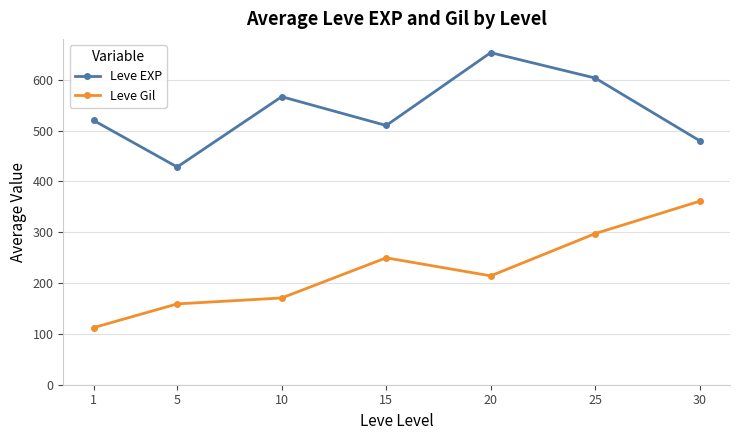

True or false: Leve EXP and Leve Gil intersect in this chart.

False